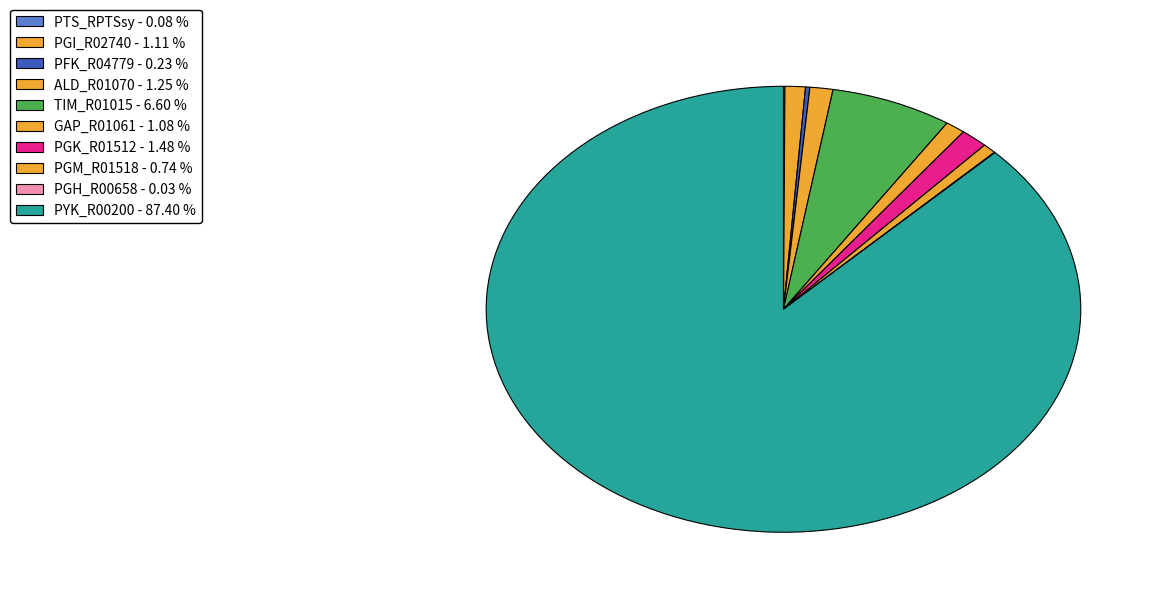

Which category has the smallest portion of the pie?

PGH_R00658